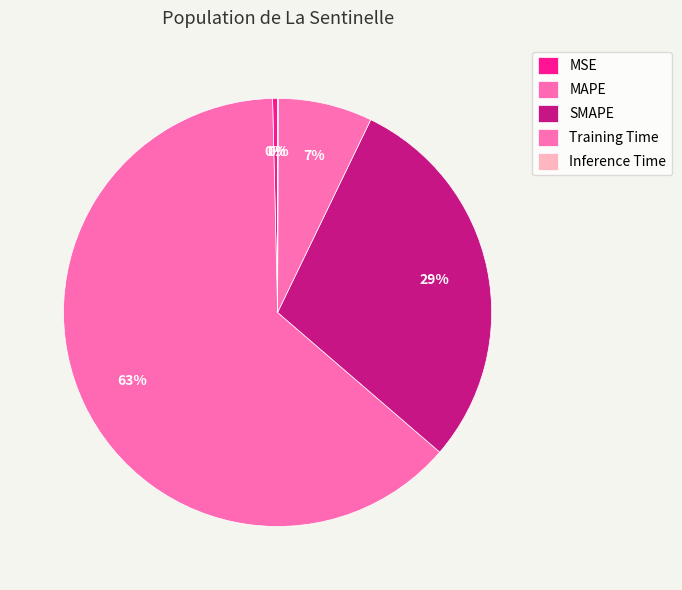

How much of the chart is everything except MAPE?

36.7%